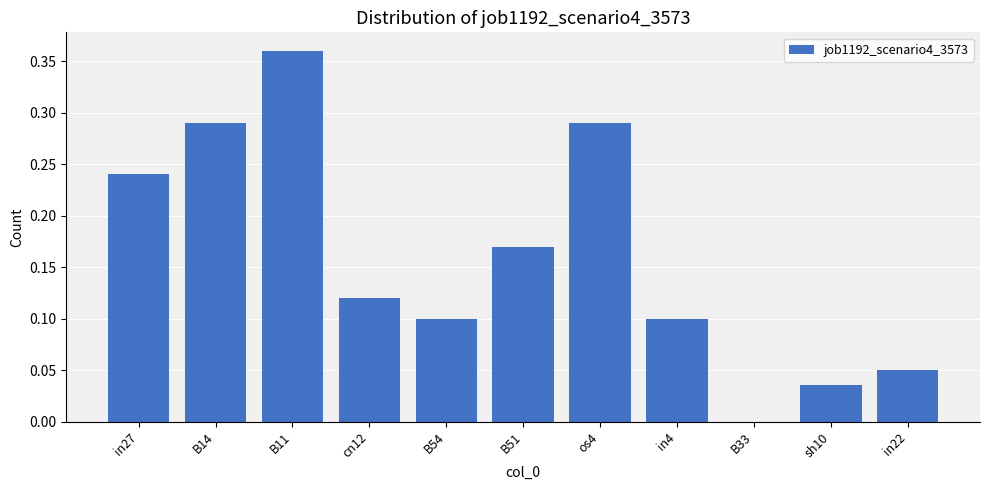

Is it true that the value at B54 is 0.2?

False